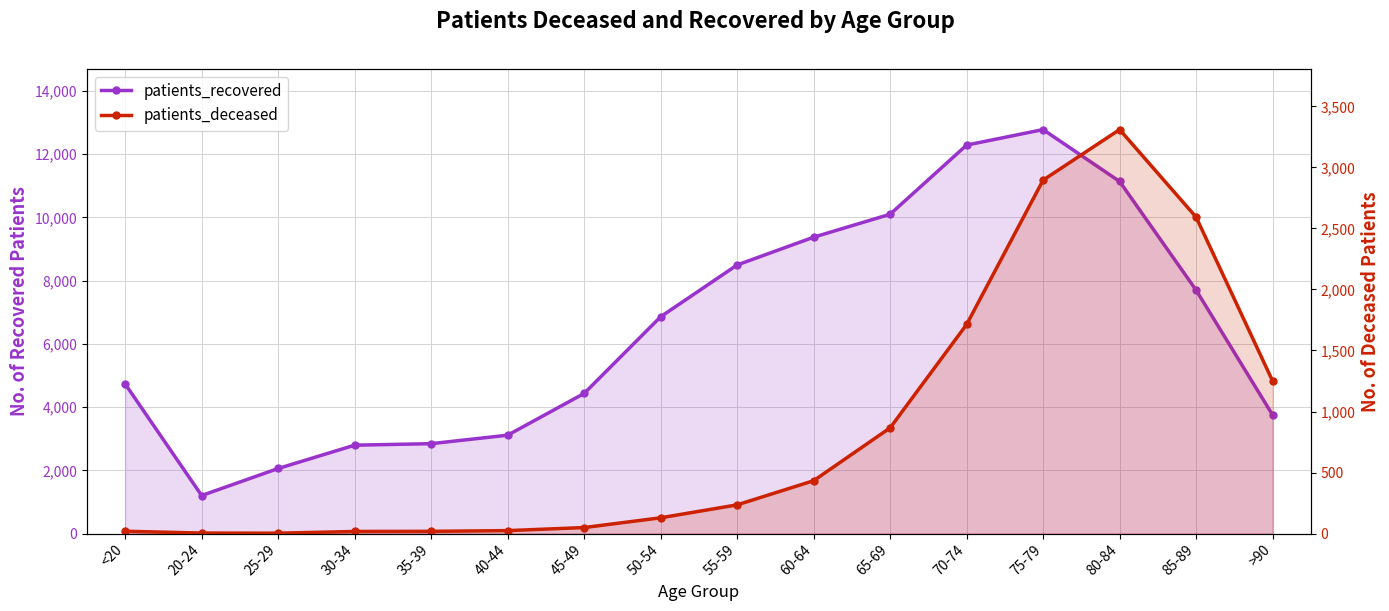

How many interior local valleys does the patients_recovered series have?

1